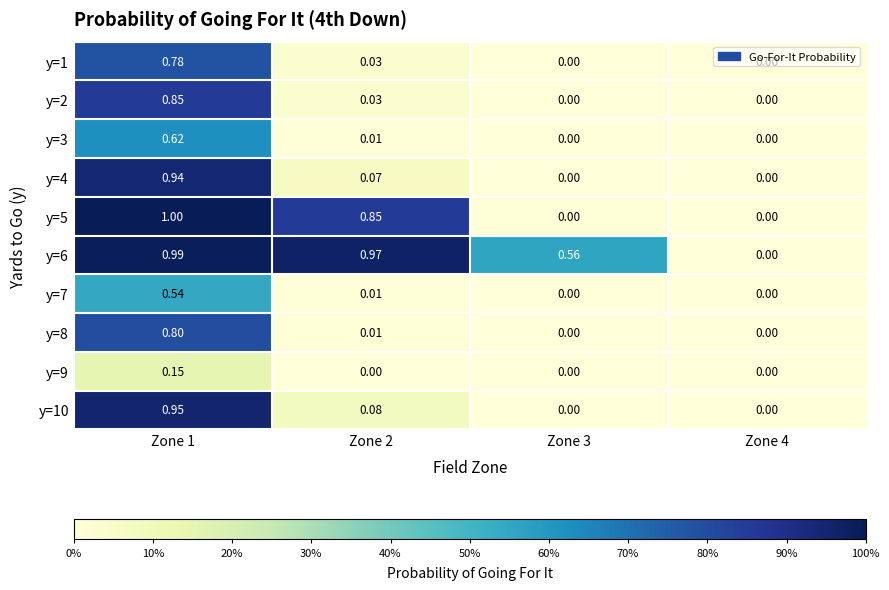

Is the value of y=6 at Zone 3 greater than the value of y=2 at Zone 3?

Yes